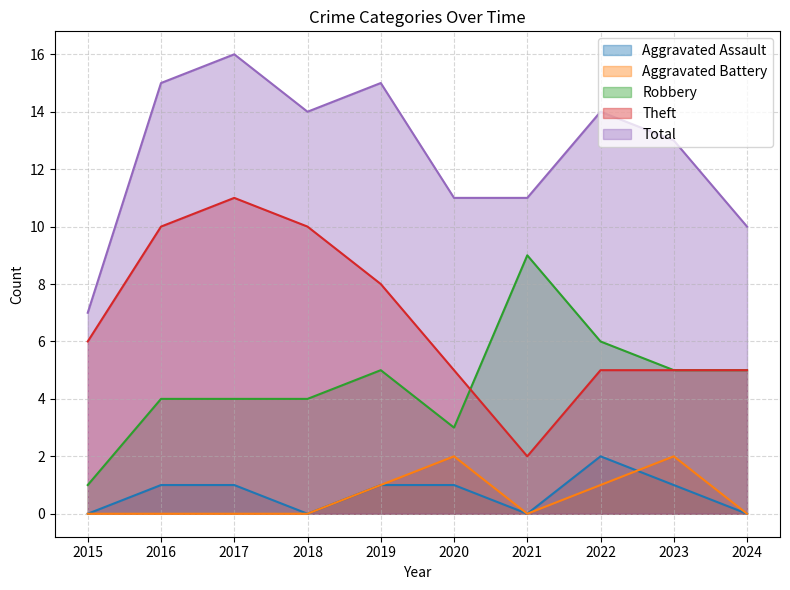

How many Aggravated Assault values are between 0 and 1?

9